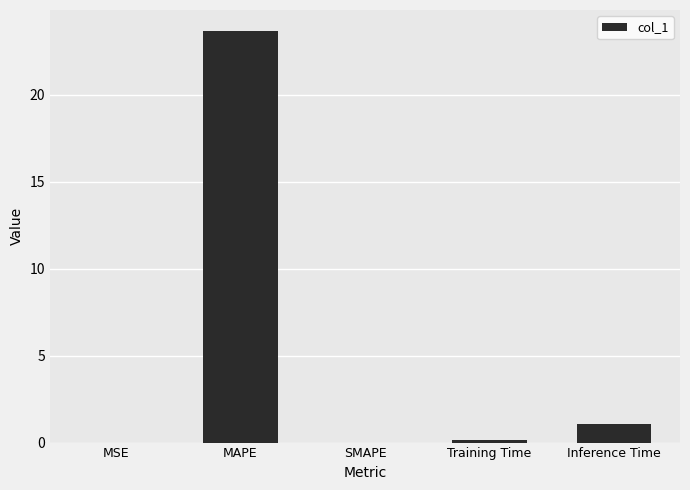

At which label is the value closest to 11?

Inference Time